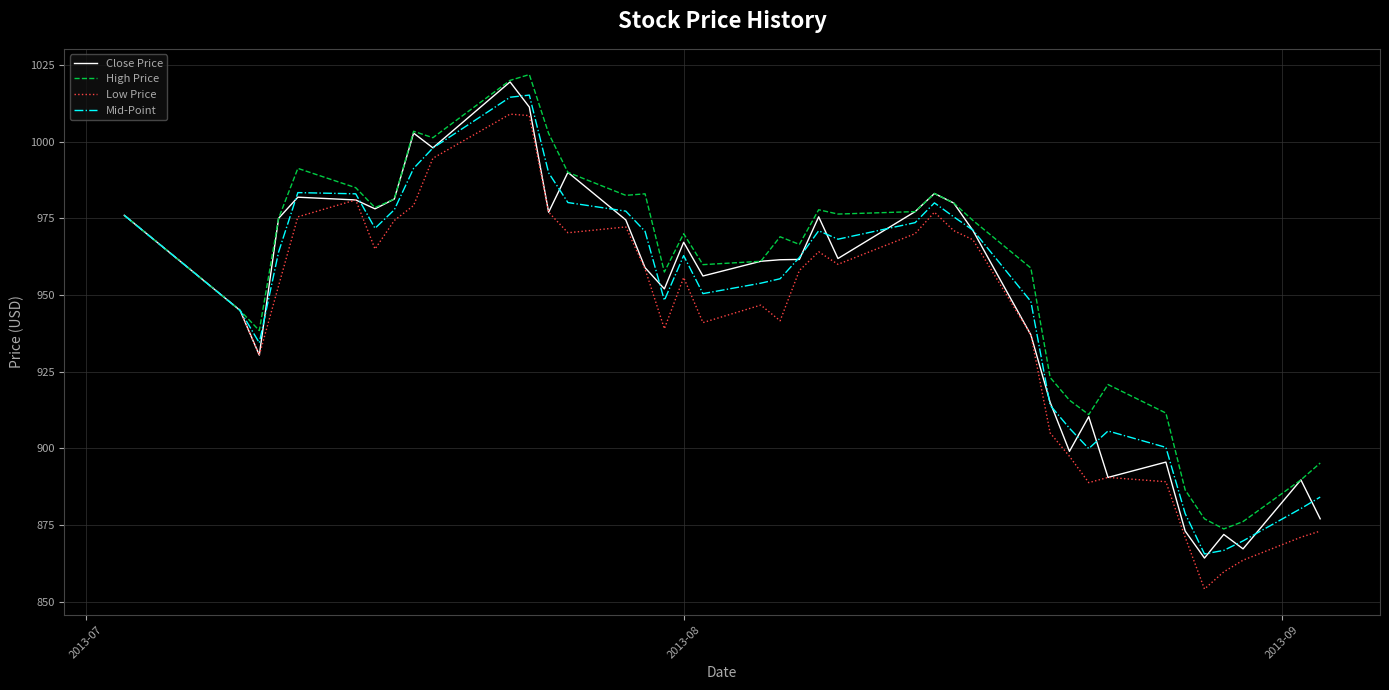

What is the highest value of the Low Price series?

1009.0